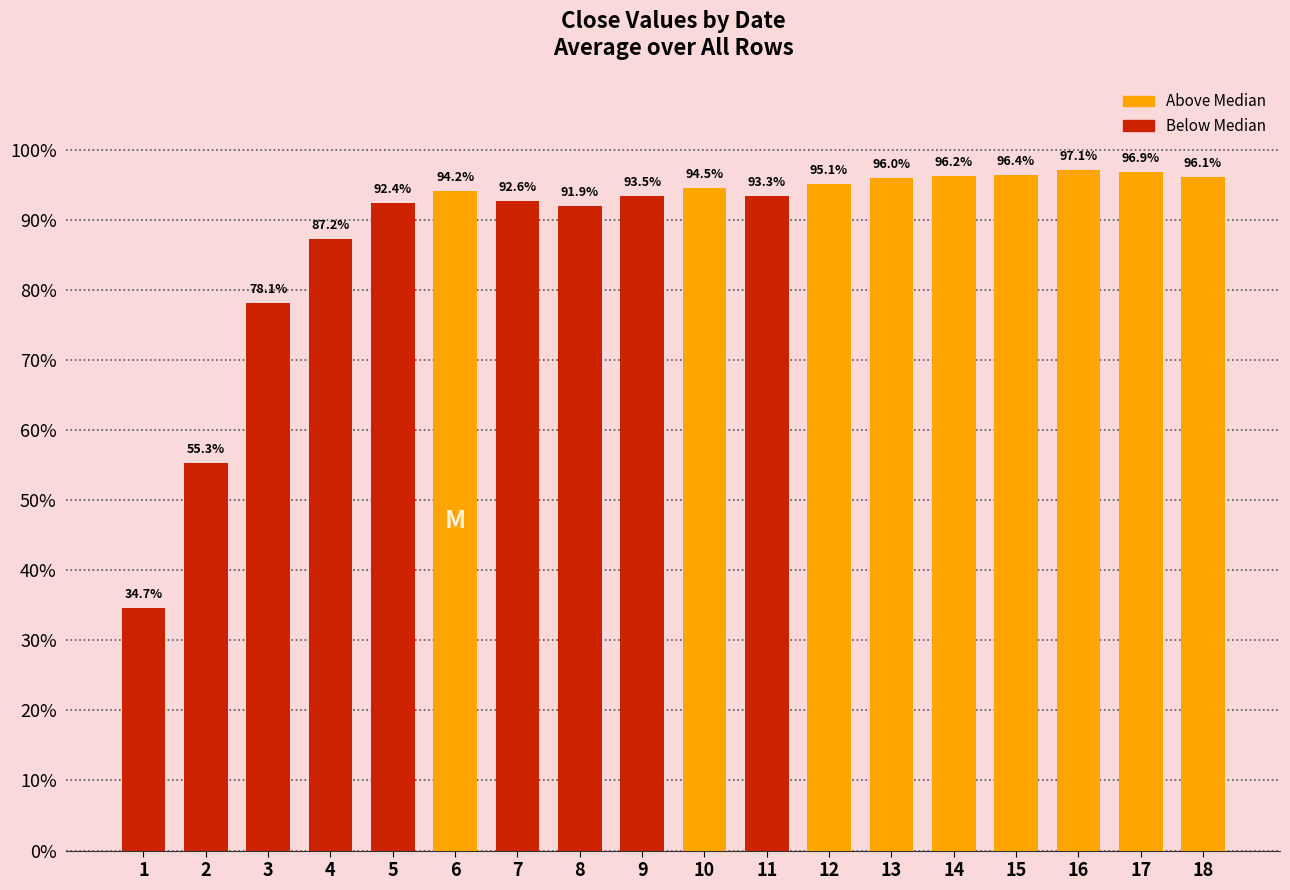

True or false: the data shows 0.3 at 1.

True